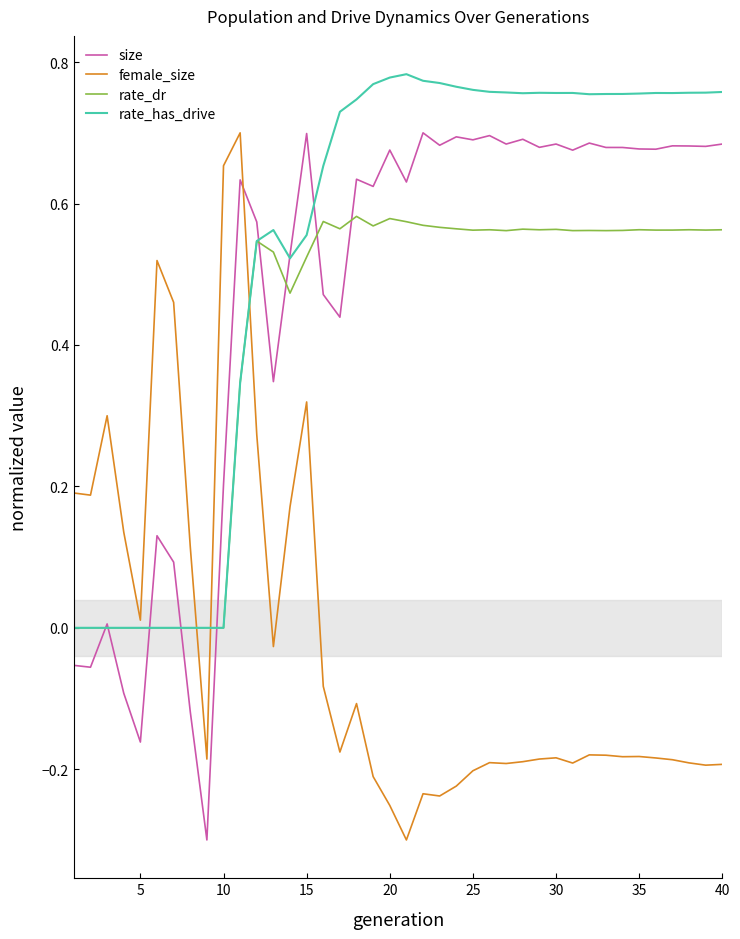

Which series has the largest total across all categories?

rate_has_drive